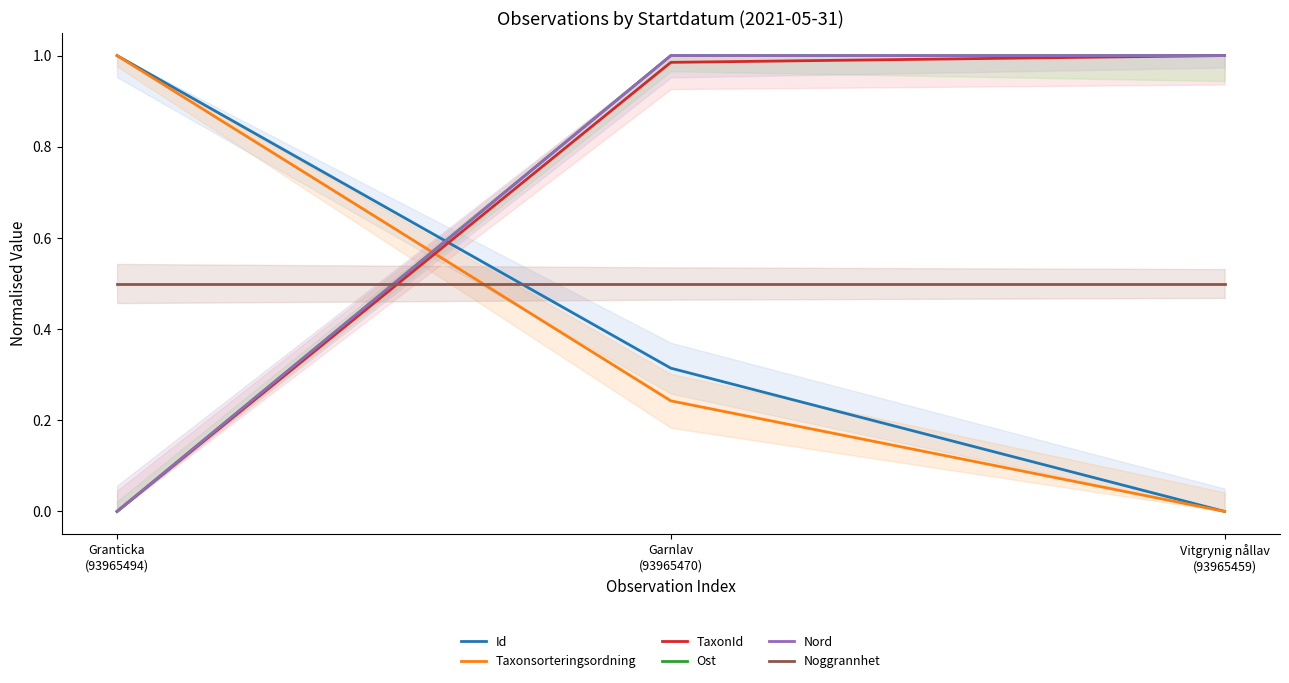

At how many categories does at least one series exceed 0?

3